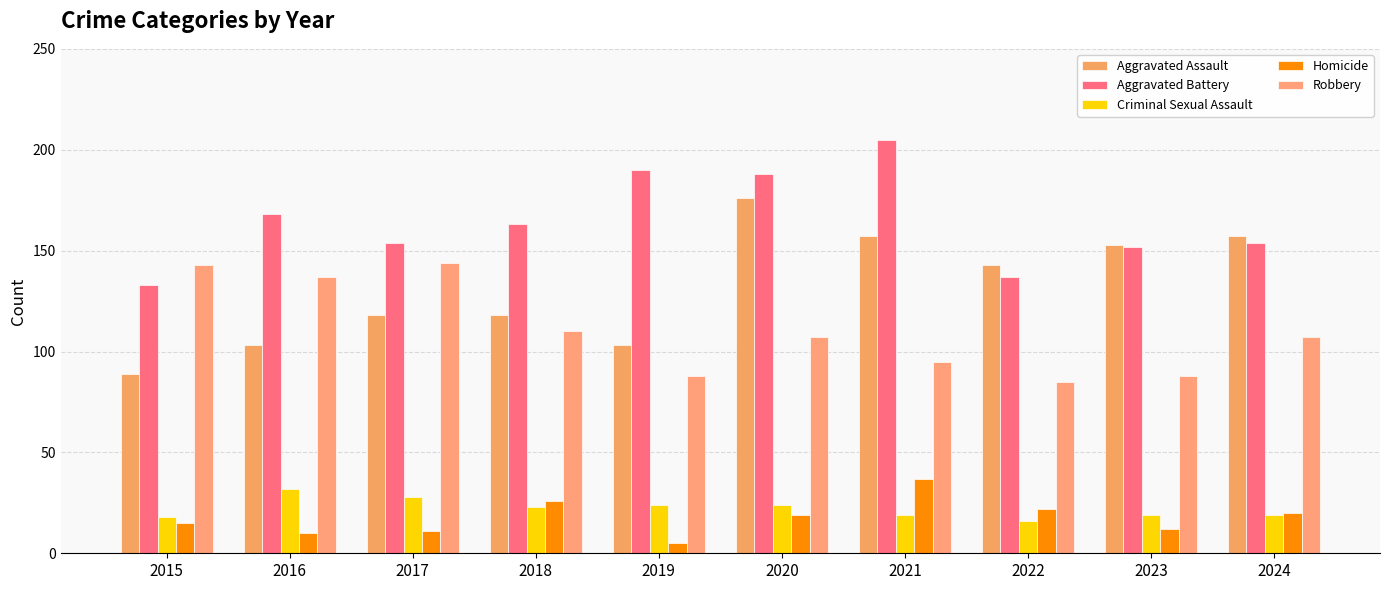

At 2016, list the series in order from smallest to largest.

Homicide, Criminal Sexual Assault, Aggravated Assault, Robbery, Aggravated Battery